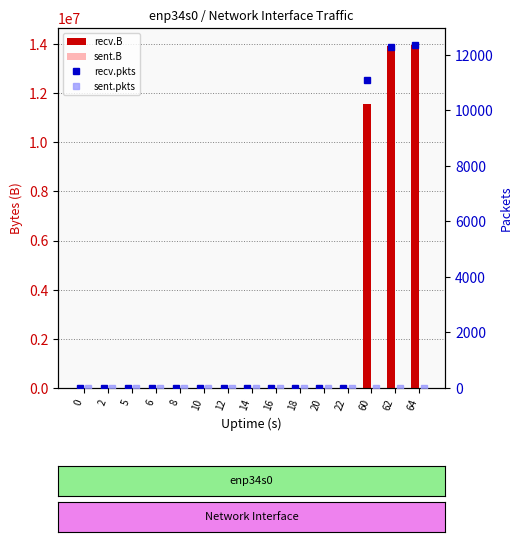

What are all the series names shown in the legend?

recv.B, sent.B, recv.pkts, sent.pkts